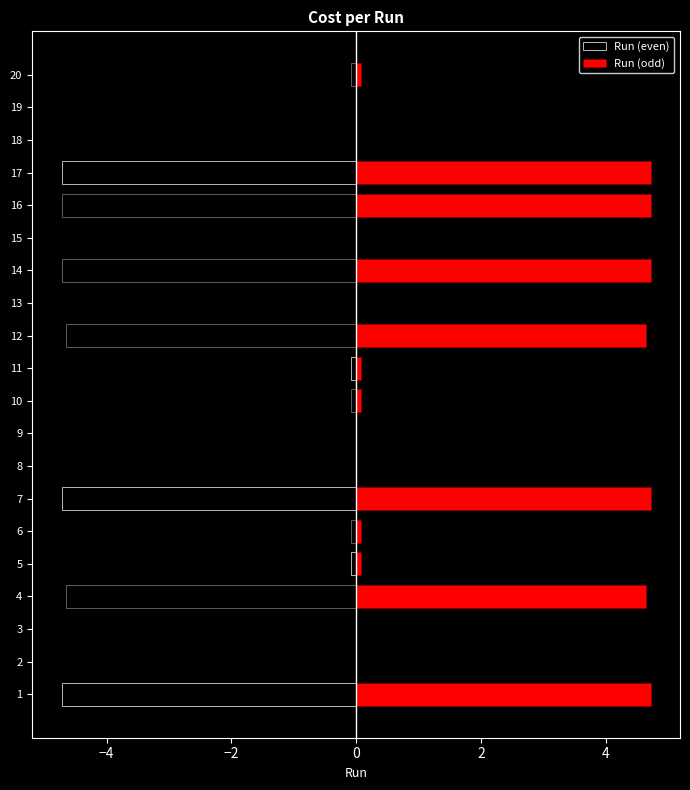

What is the approximate value of Run (odd) at 12?

4.6